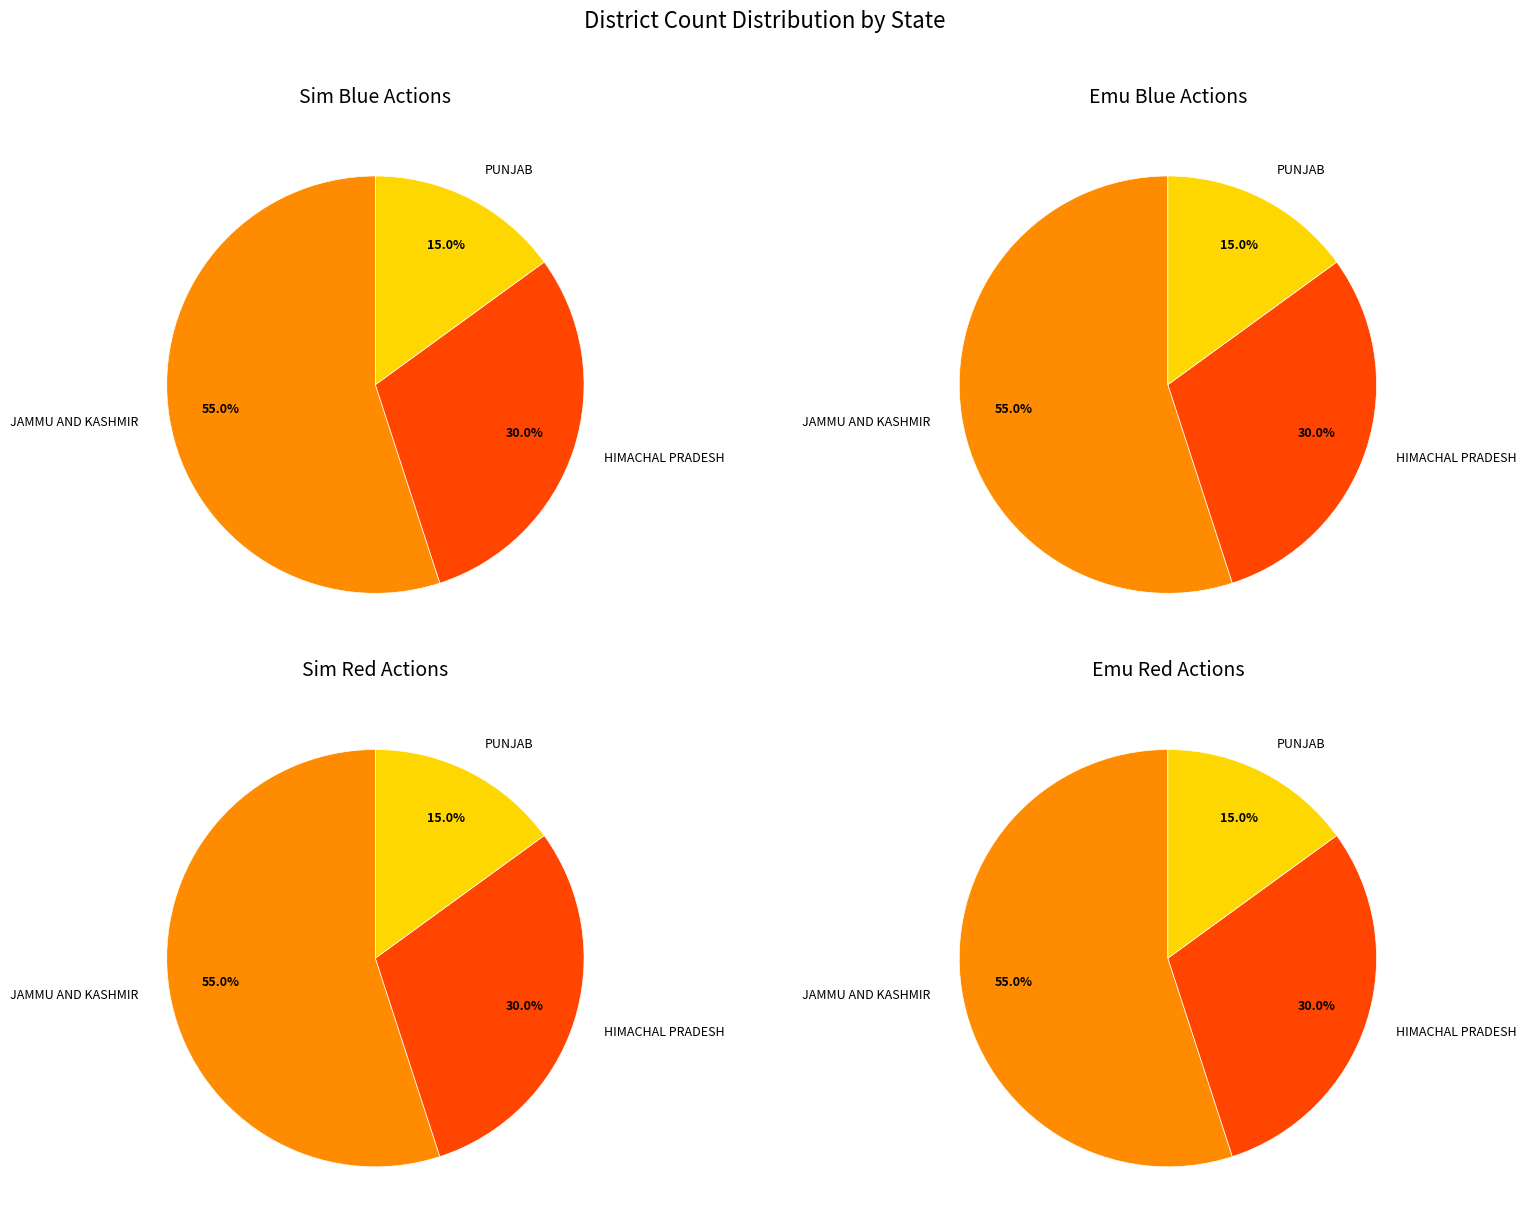

Is it true that HIMACHAL PRADESH is 30% of the pie?

True